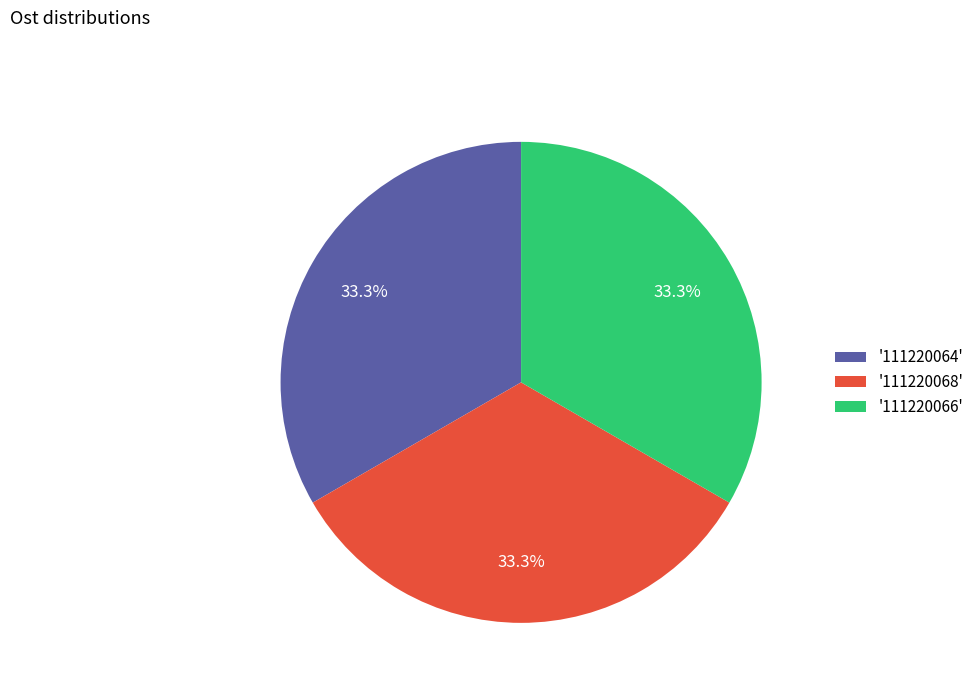

How much of the chart is everything except '111220066'?

66.7%